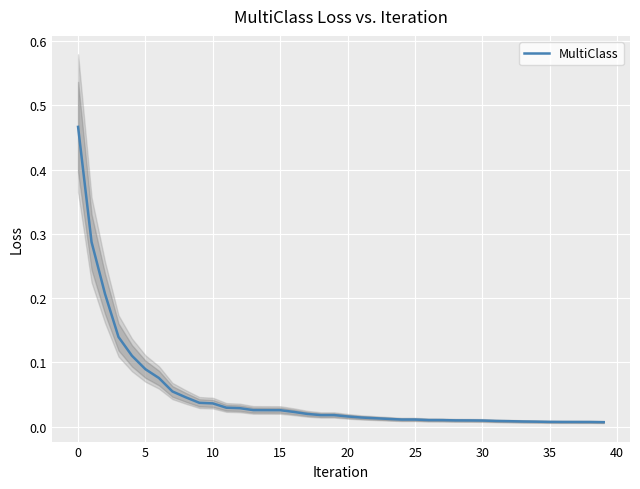

Is it true that the value at 31 is 0.0?

False